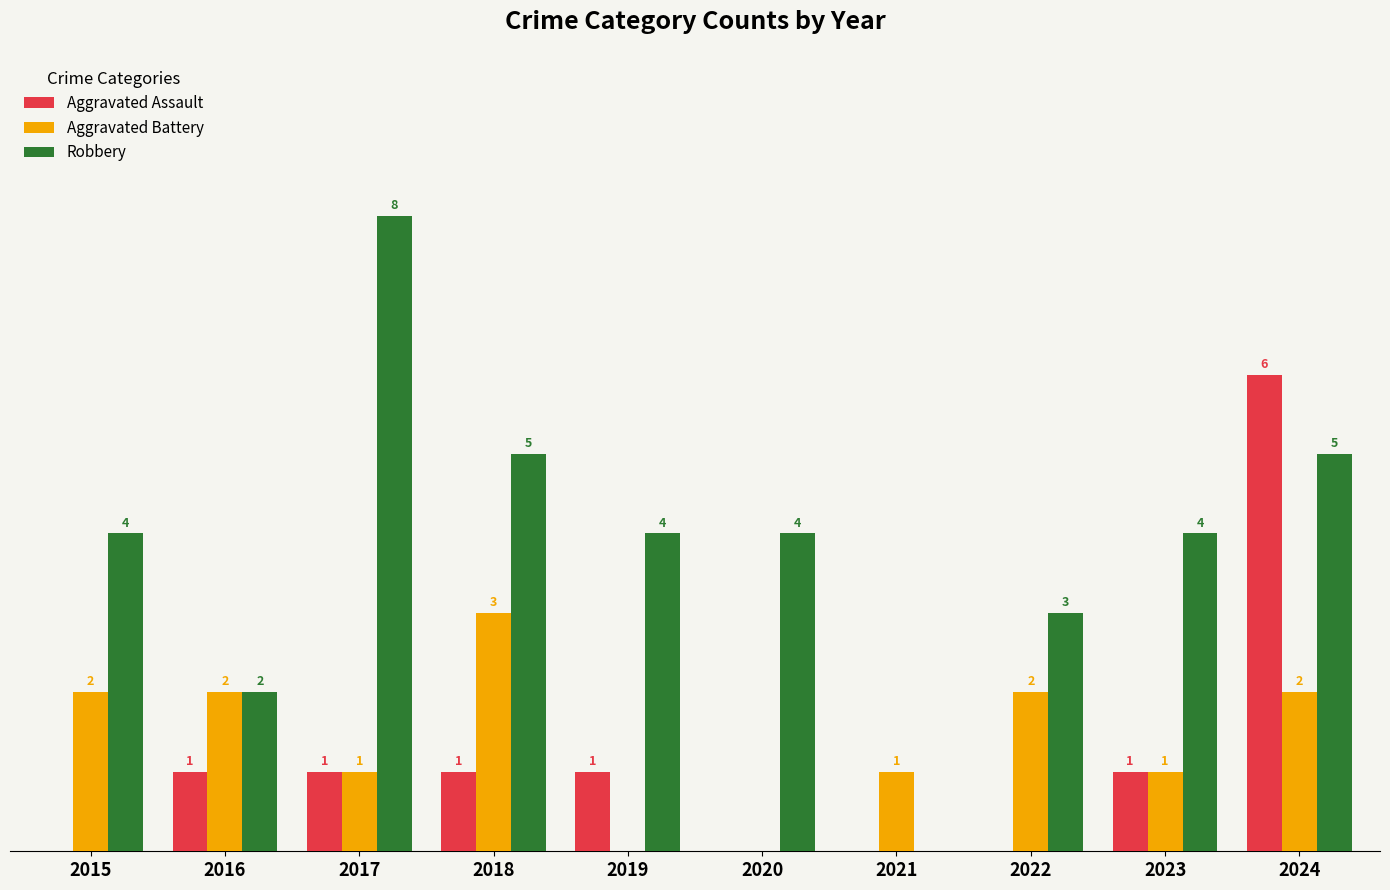

Between 2016 and 2024, which series saw the biggest shift?

Aggravated Assault